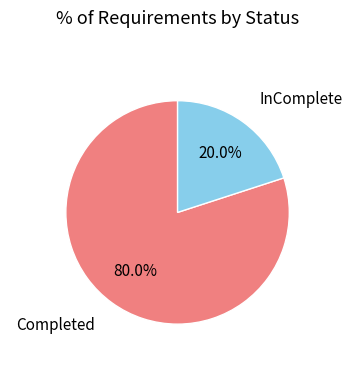

To the nearest percent, what is the difference between the largest and smallest slice percentages?

60%